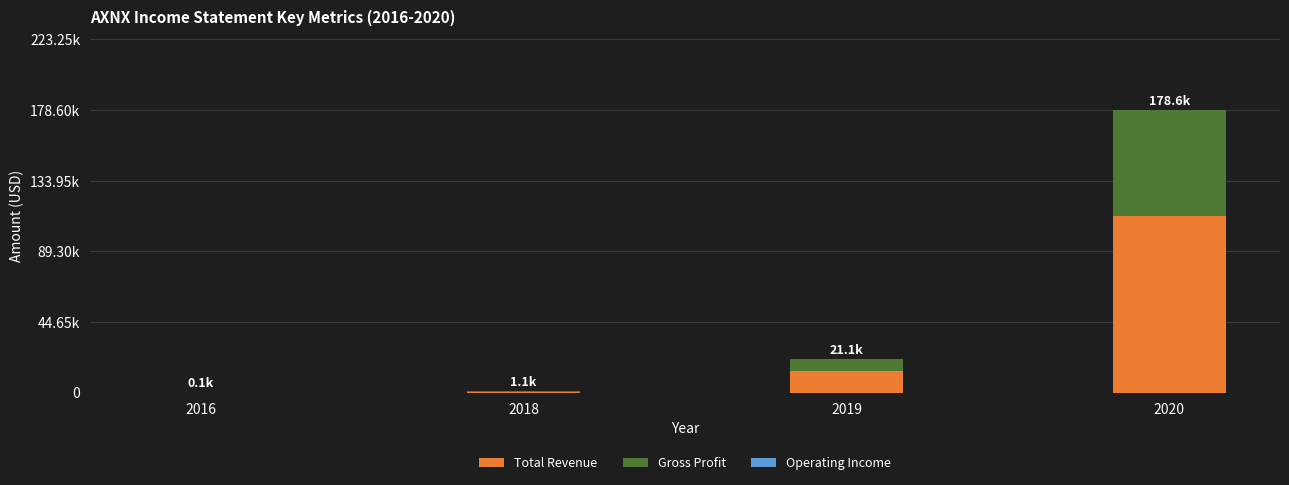

Are the bars horizontal?

No